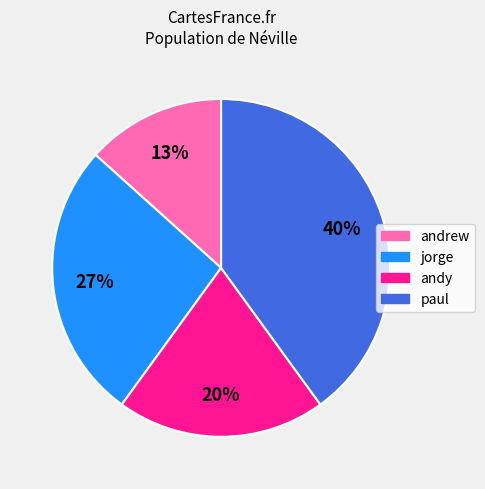

To the nearest percent, what percentage of the pie is paul?

40%